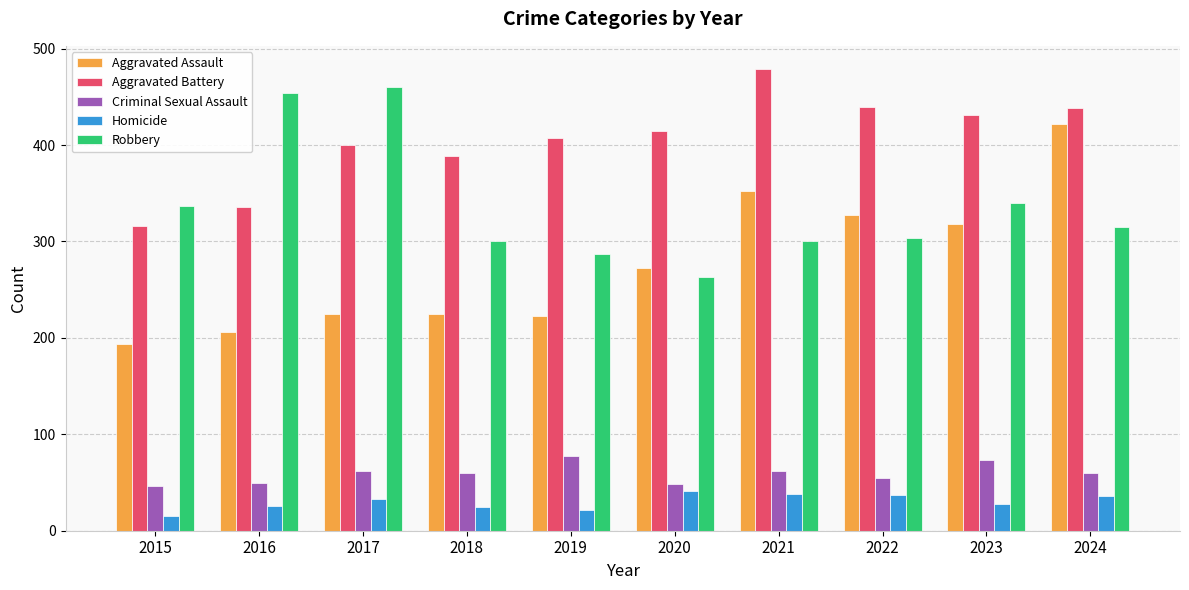

Which series has the widest spread of values?

Aggravated Assault